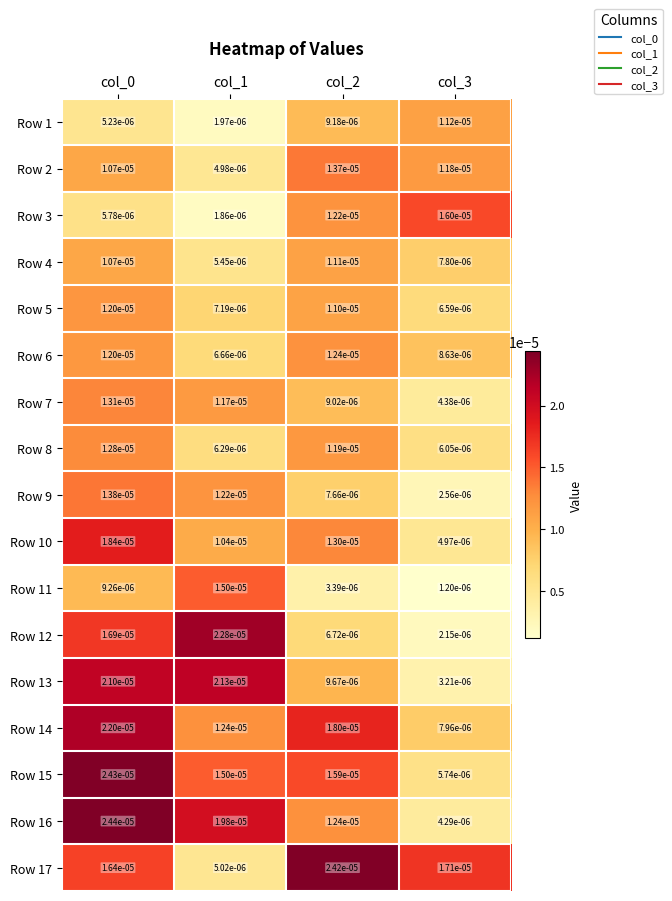

Is the value of Row 14 at col_0 greater than the value of Row 11 at col_3?

Yes